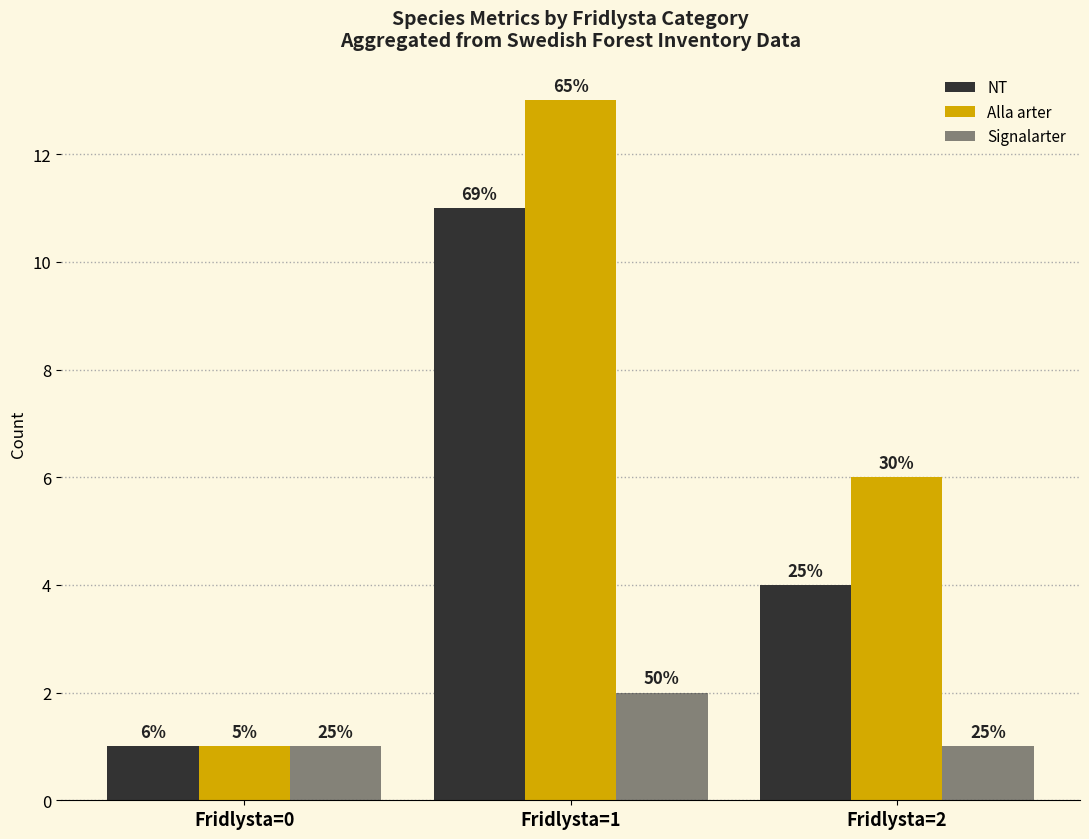

How many bars are there in each group?

3